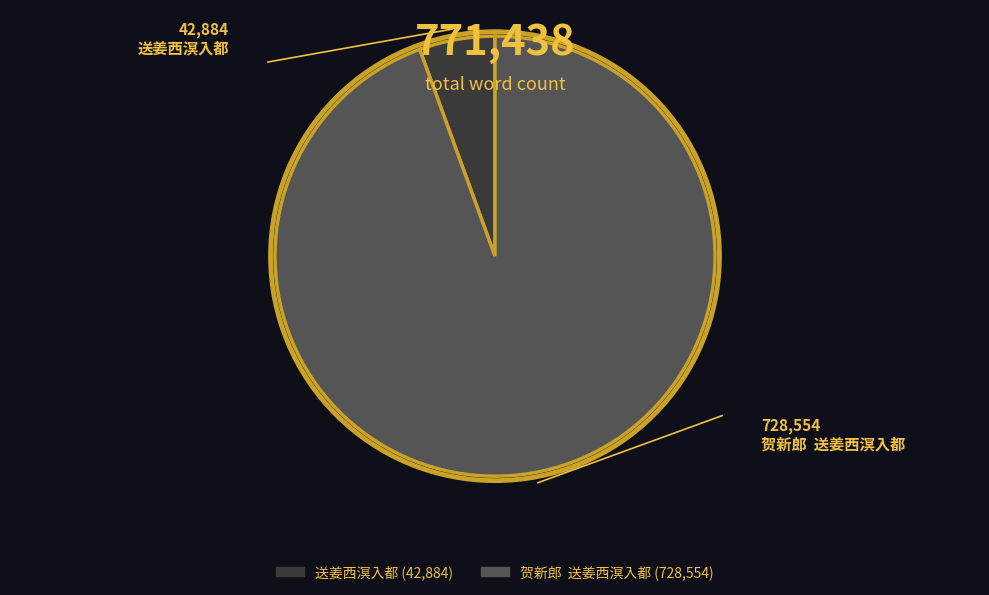

What is the smallest slice in the pie chart?

送姜西溟入都